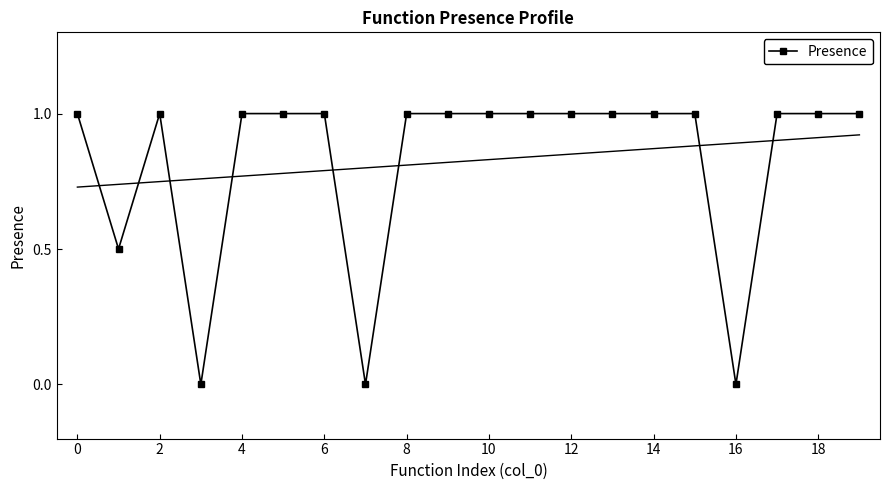

What is the label of the 16th point from the left?

15